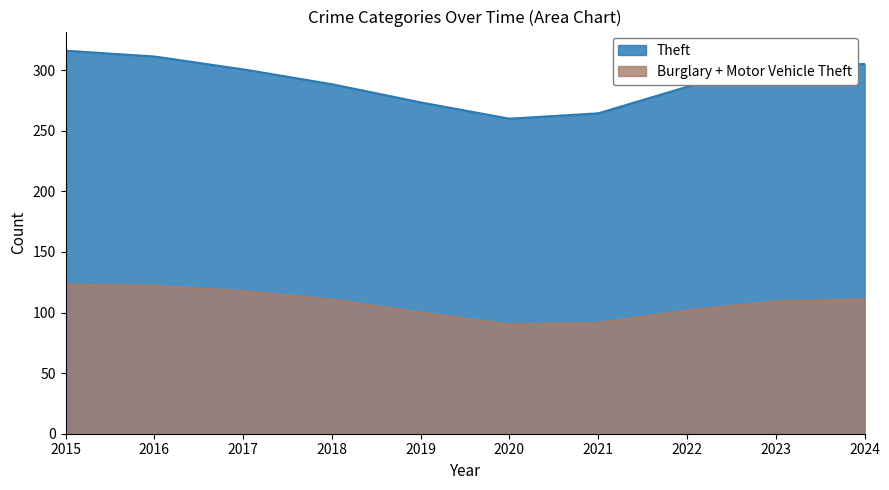

What is the maximum value shown in the chart?

316.0